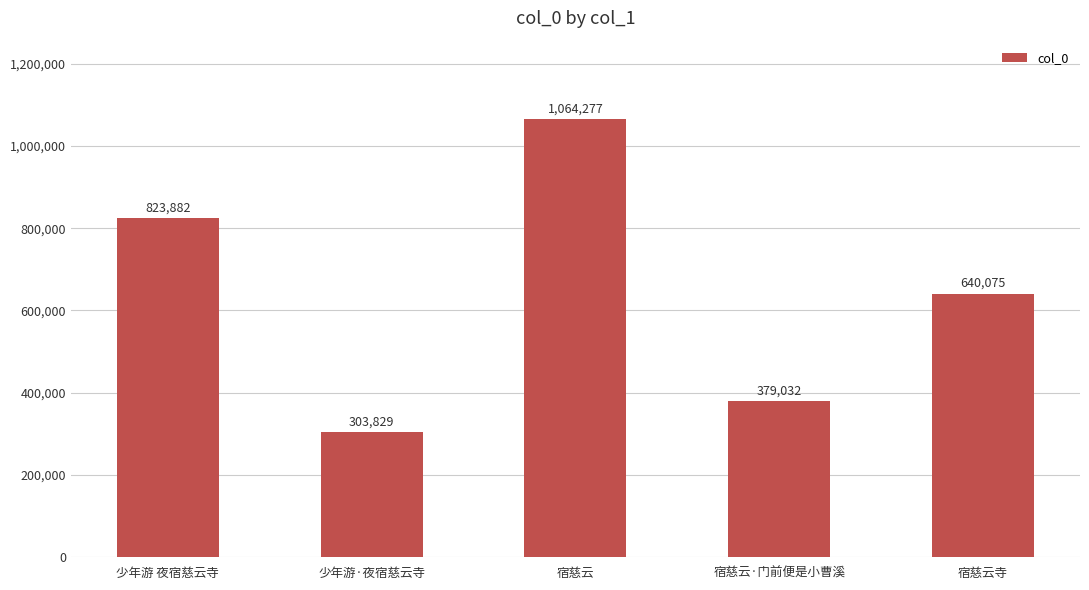

Rank the categories by value from lowest to highest.

少年游·夜宿慈云寺, 宿慈云·门前便是小曹溪, 宿慈云寺, 少年游 夜宿慈云寺, 宿慈云